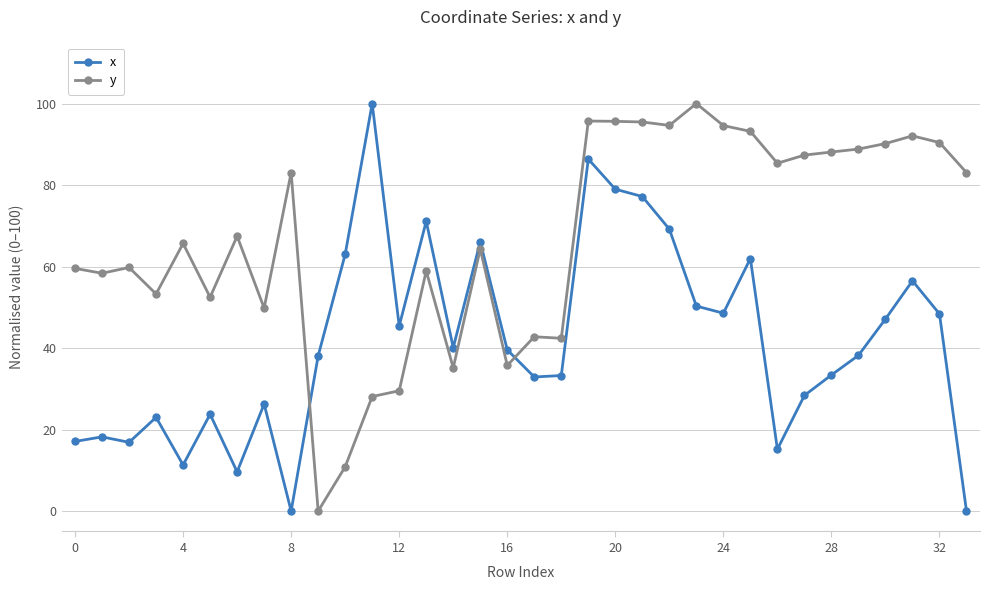

Which series has the largest total across all categories?

y